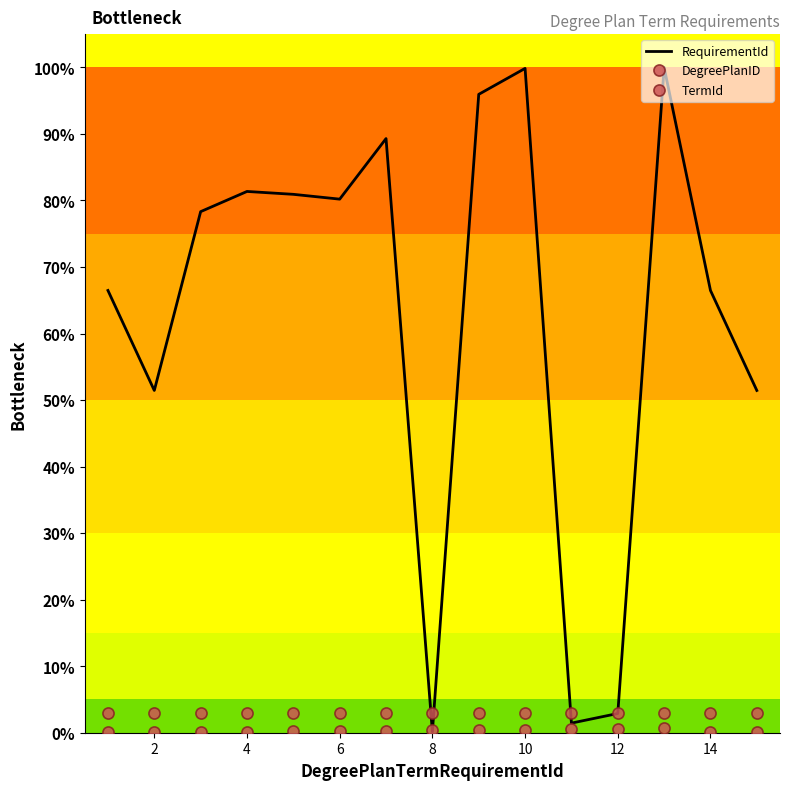

What are all the series names shown in the legend?

RequirementId, DegreePlanID, TermId